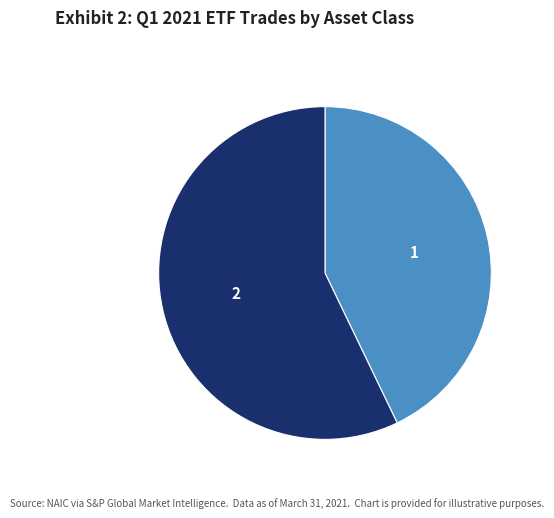

Combined, do 1 and 2 account for over 50%?

Yes